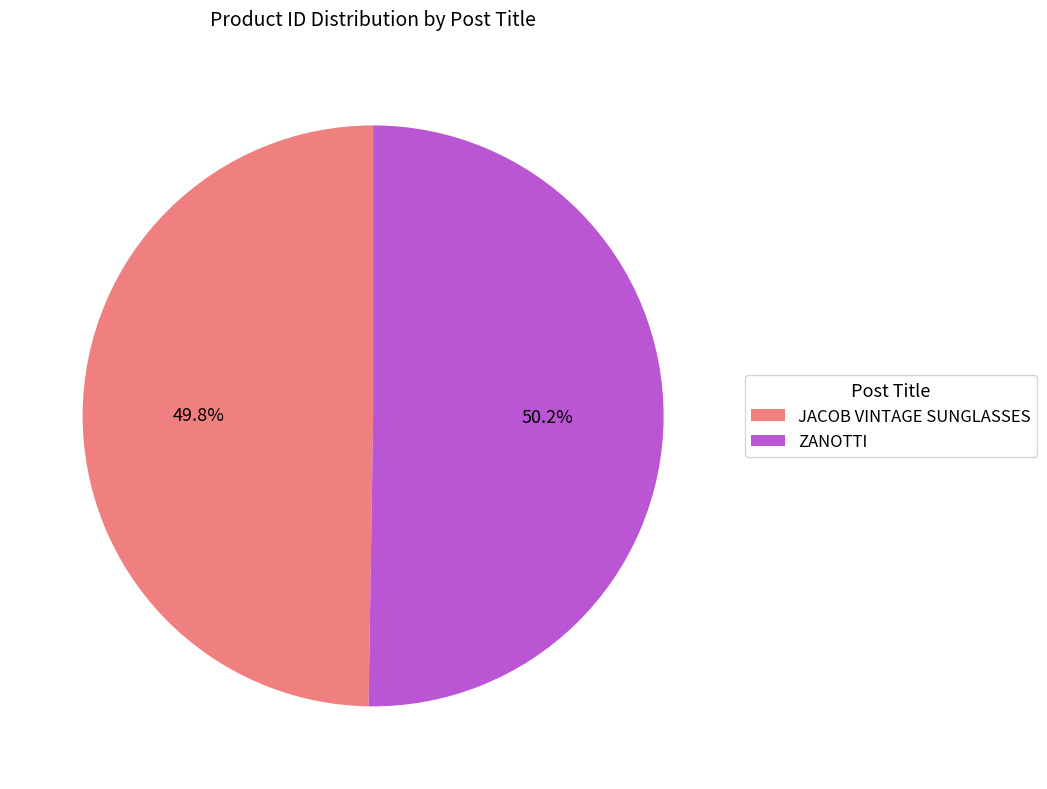

The JACOB VINTAGE SUNGLASSES slice represents 50% of the pie. True or false?

True